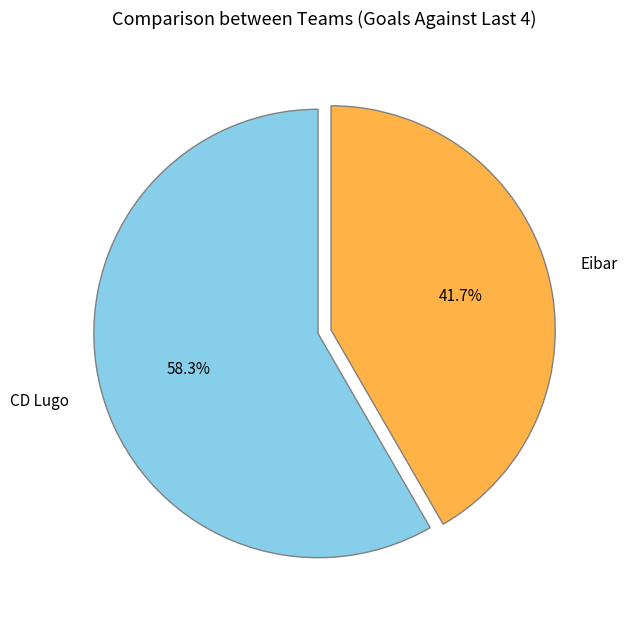

Approximately how many times larger is the value at CD Lugo compared to Eibar?

1.4